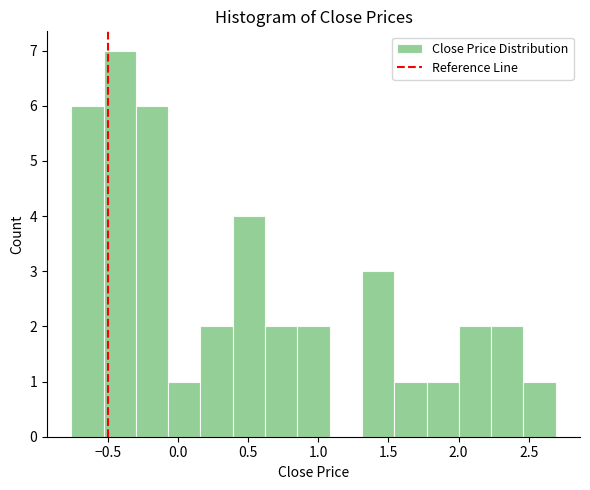

Reading left to right, transcribe this chart: for each bar, give the range it covers on the x-axis and its height. Neither the bar edges nor the heights are printed on the chart, so give them approximately, as read against the axes.

-0.75 to -0.55: 6
-0.55 to -0.30: 7
-0.30 to -0.05: 6
-0.05 to 0.15: 1
0.15 to 0.40: 2
0.40 to 0.60: 4
0.60 to 0.85: 2
0.85 to 1.10: 2
1.10 to 1.30: 0
1.30 to 1.55: 3
1.55 to 1.75: 1
1.75 to 2.00: 1
2.00 to 2.25: 2
2.25 to 2.45: 2
2.45 to 2.70: 1